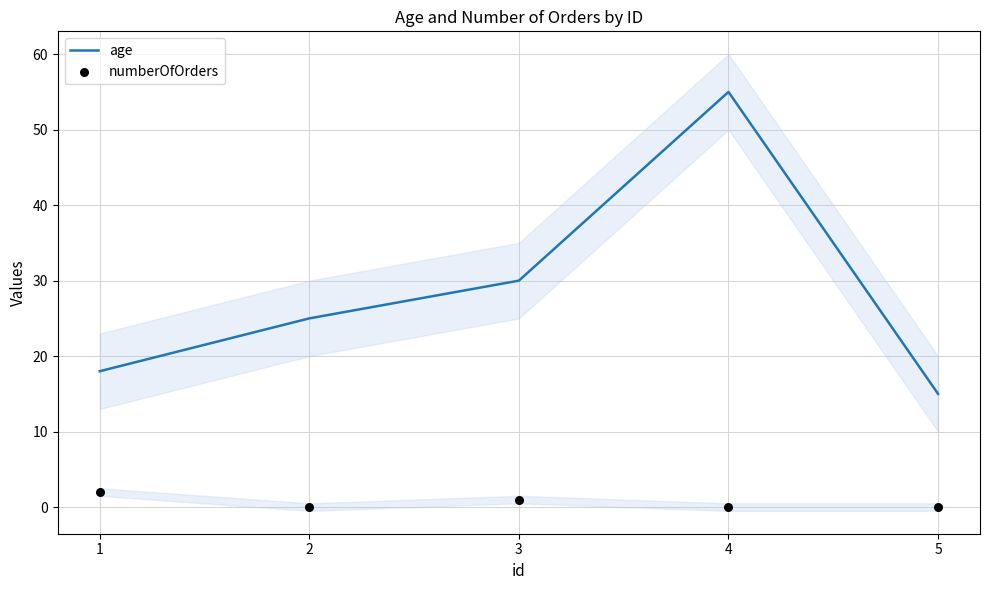

Which series contains the highest Y value?

age